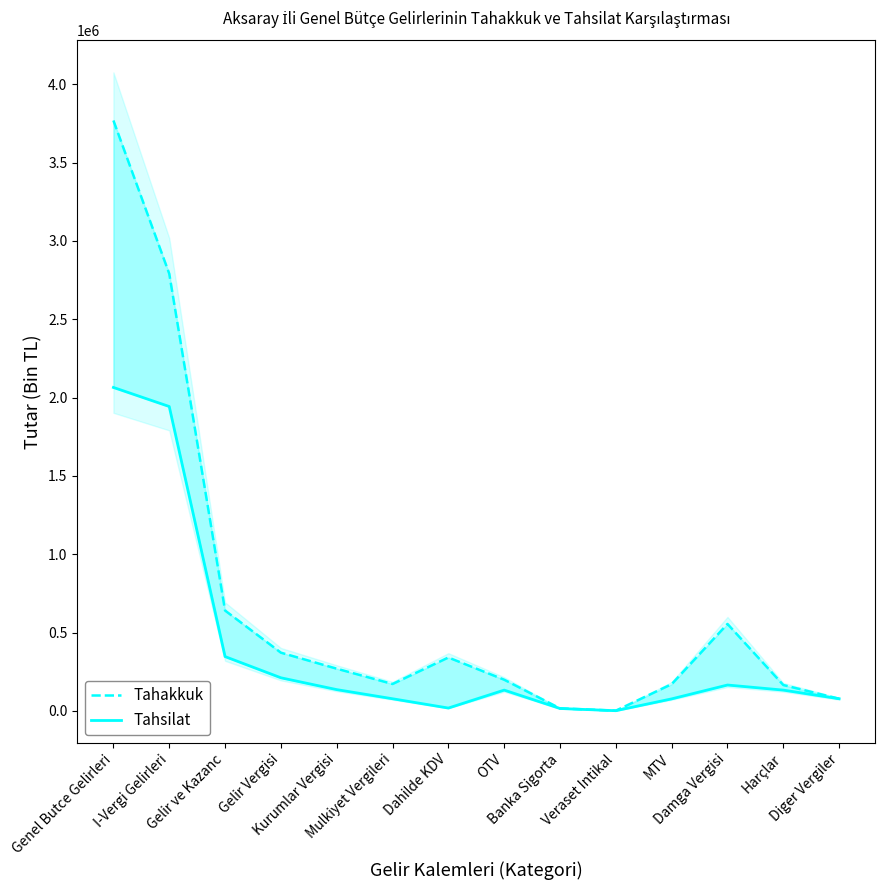

How many interior local peaks does the Tahsilat series have?

2